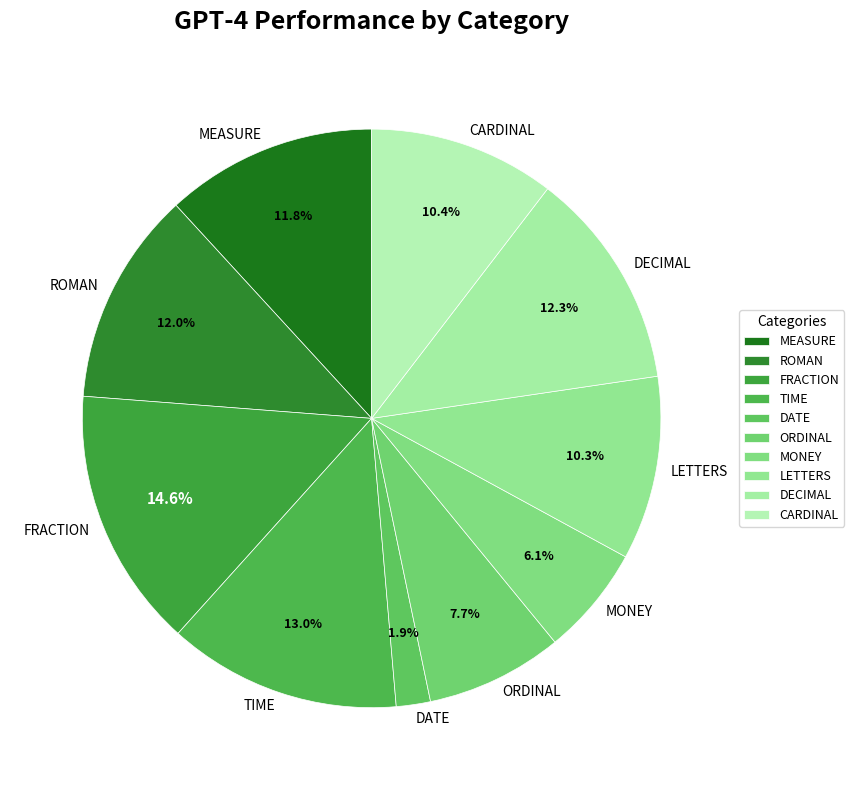

Which has a higher value, CARDINAL or DECIMAL?

DECIMAL